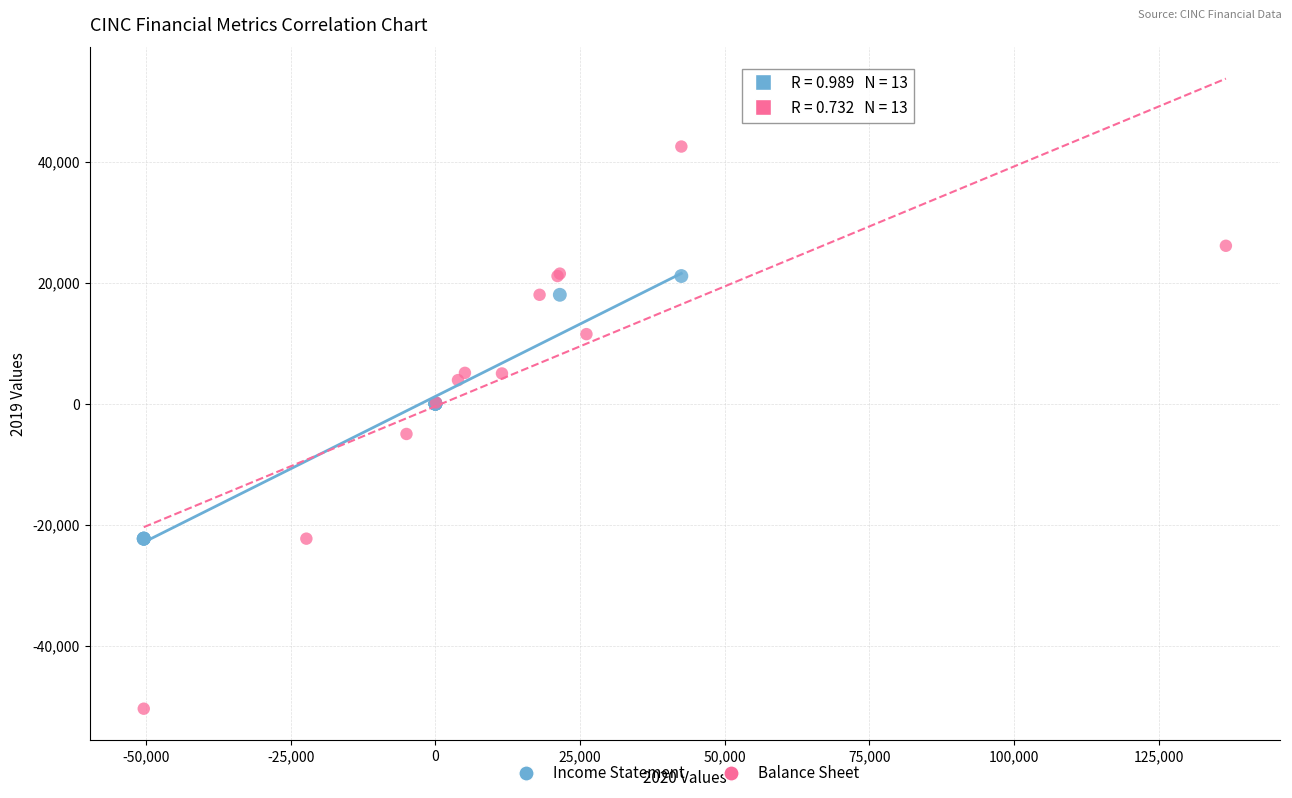

Which series reaches the maximum Y coordinate?

Balance Sheet